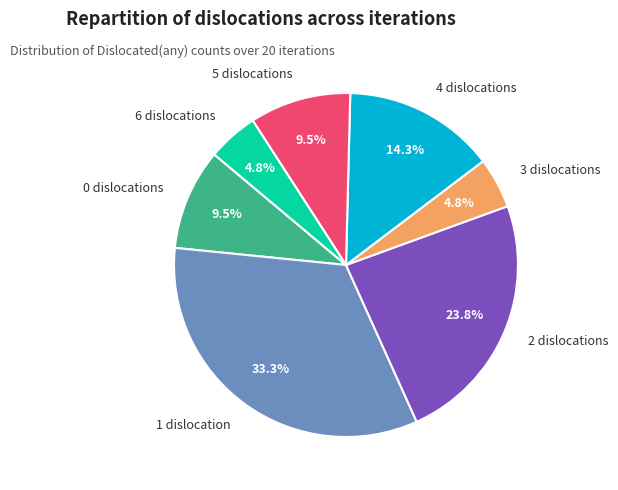

To the nearest percent, what is the difference between the largest and smallest slice percentages?

29%